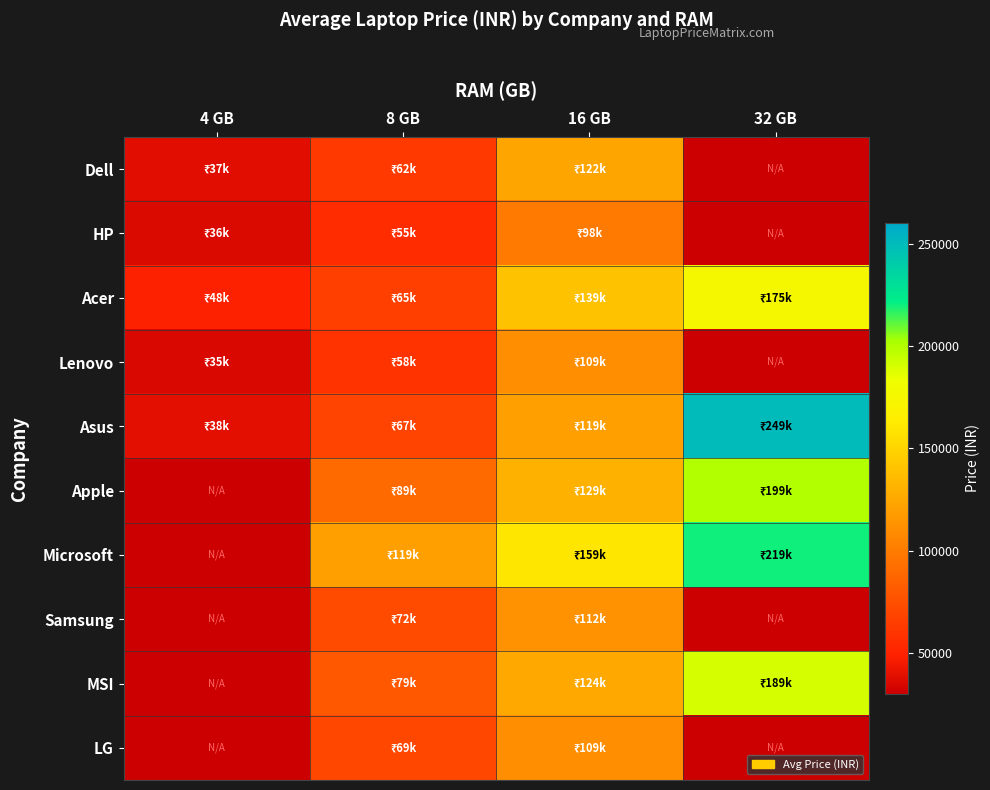

List the series in order of their peak value, highest first.

Asus, Microsoft, Apple, MSI, Acer, Dell, Samsung, Lenovo, LG, HP